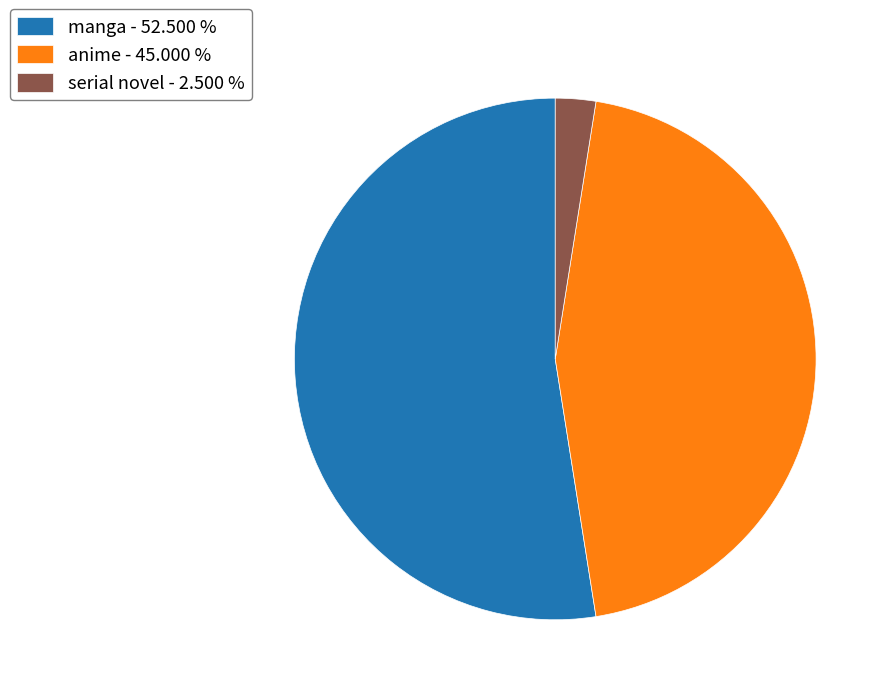

What is the ratio of the value at anime - 45.000 % to the value at manga - 52.500 %?

0.9